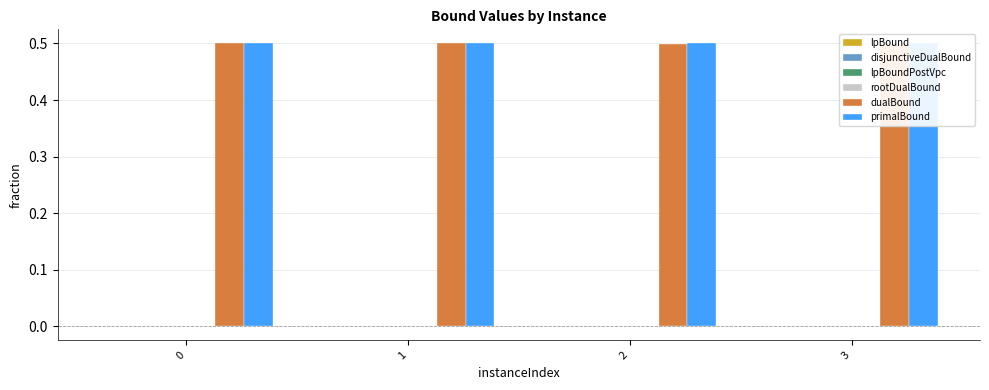

What is the maximum value shown in the chart?

0.5